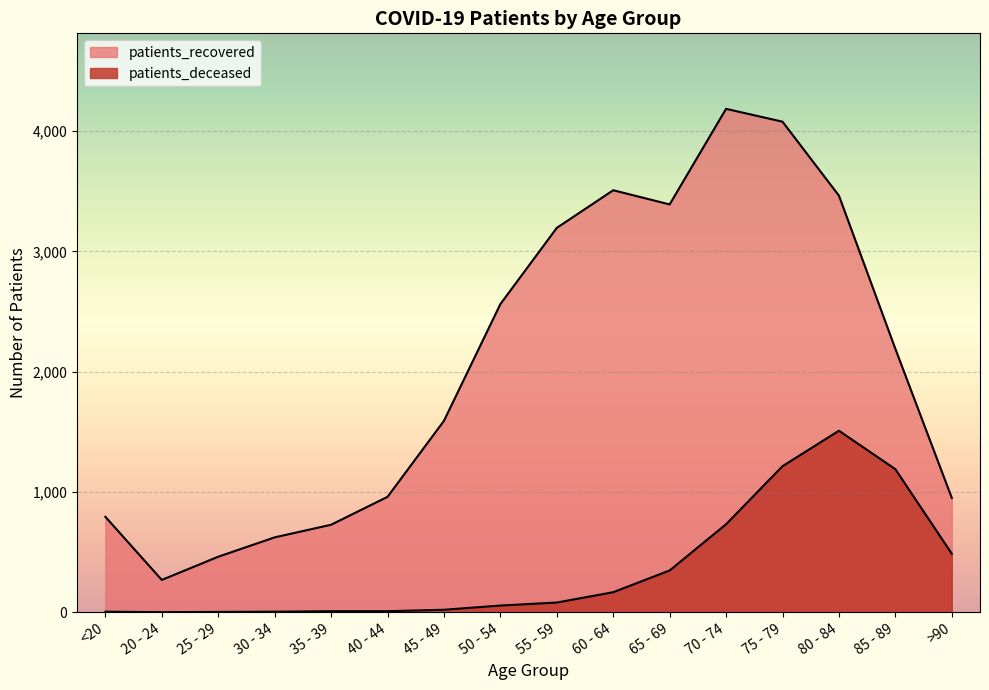

How many data points in patients_deceased are above 80?

7